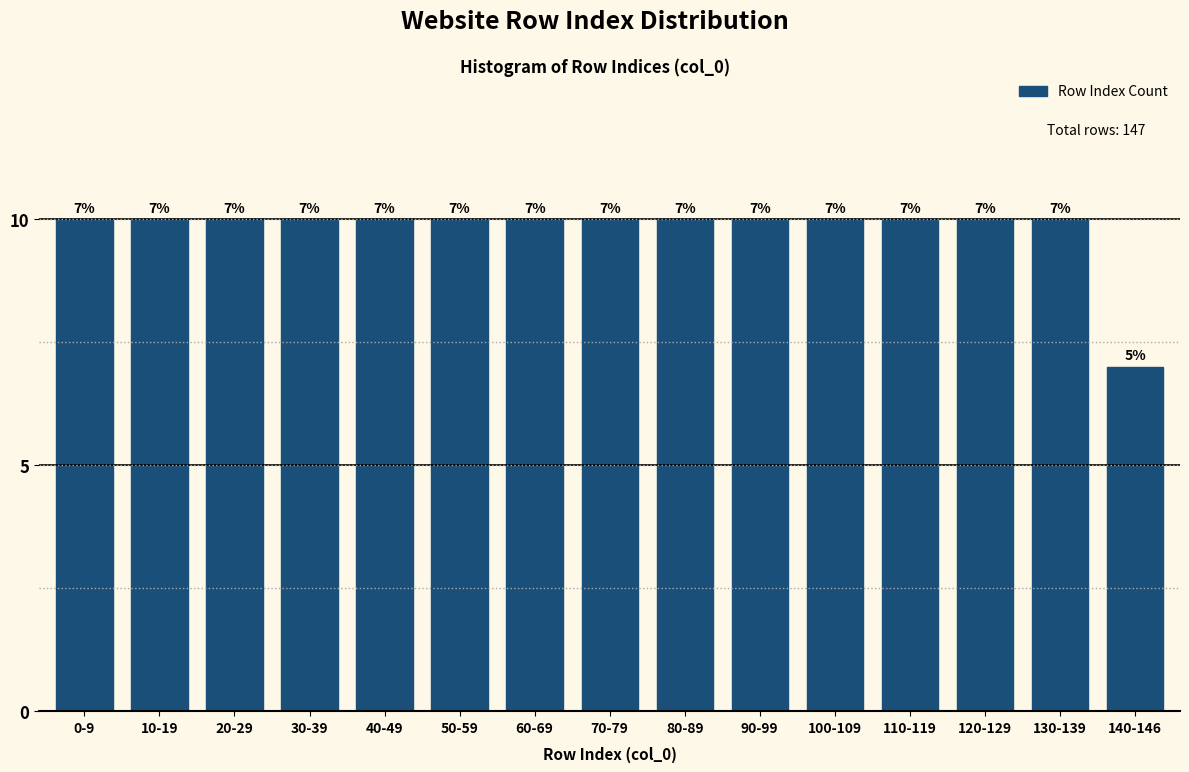

Reading left to right, what are all the values shown in this chart?

0-9=10	10-19=10	20-29=10	30-39=10	40-49=10	50-59=10	60-69=10	70-79=10	80-89=10	90-99=10	100-109=10	110-119=10	120-129=10	130-139=10	140-146=7